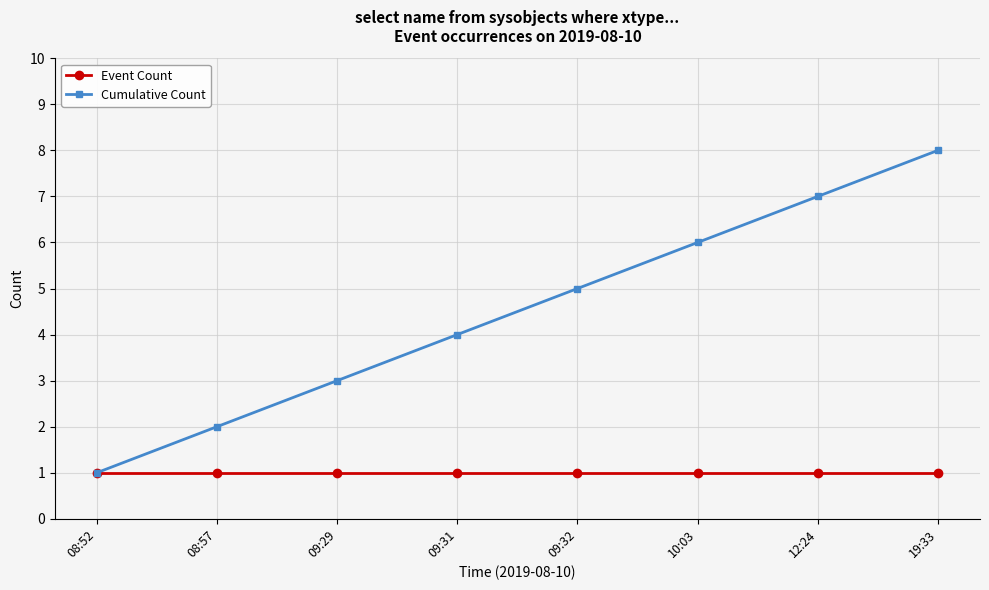

Reading left to right, what are all the values shown in this chart?

Event Count: 08:52=1	08:57=1	09:29=1	09:31=1	09:32=1	10:03=1	12:24=1	19:33=1
Cumulative Count: 08:52=1	08:57=2	09:29=3	09:31=4	09:32=5	10:03=6	12:24=7	19:33=8